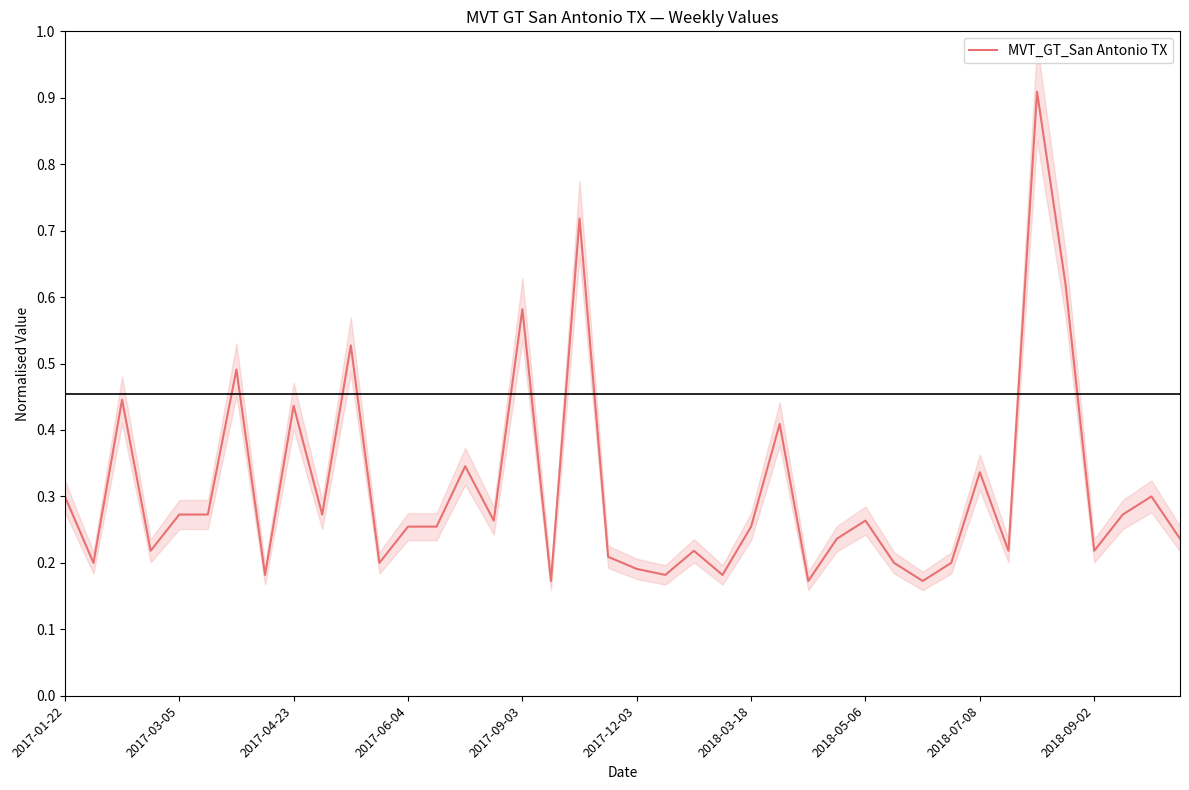

What is the average value?

0.3